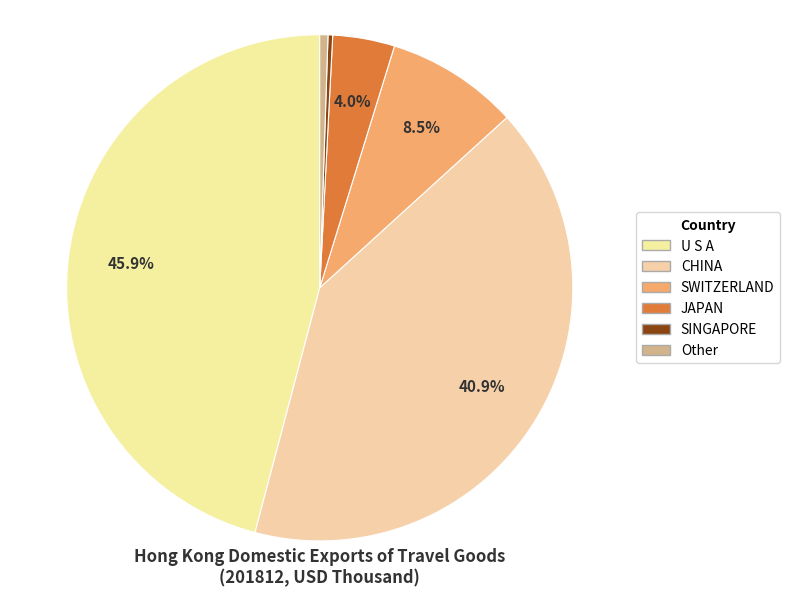

To the nearest percent, what is the average slice percentage?

17%